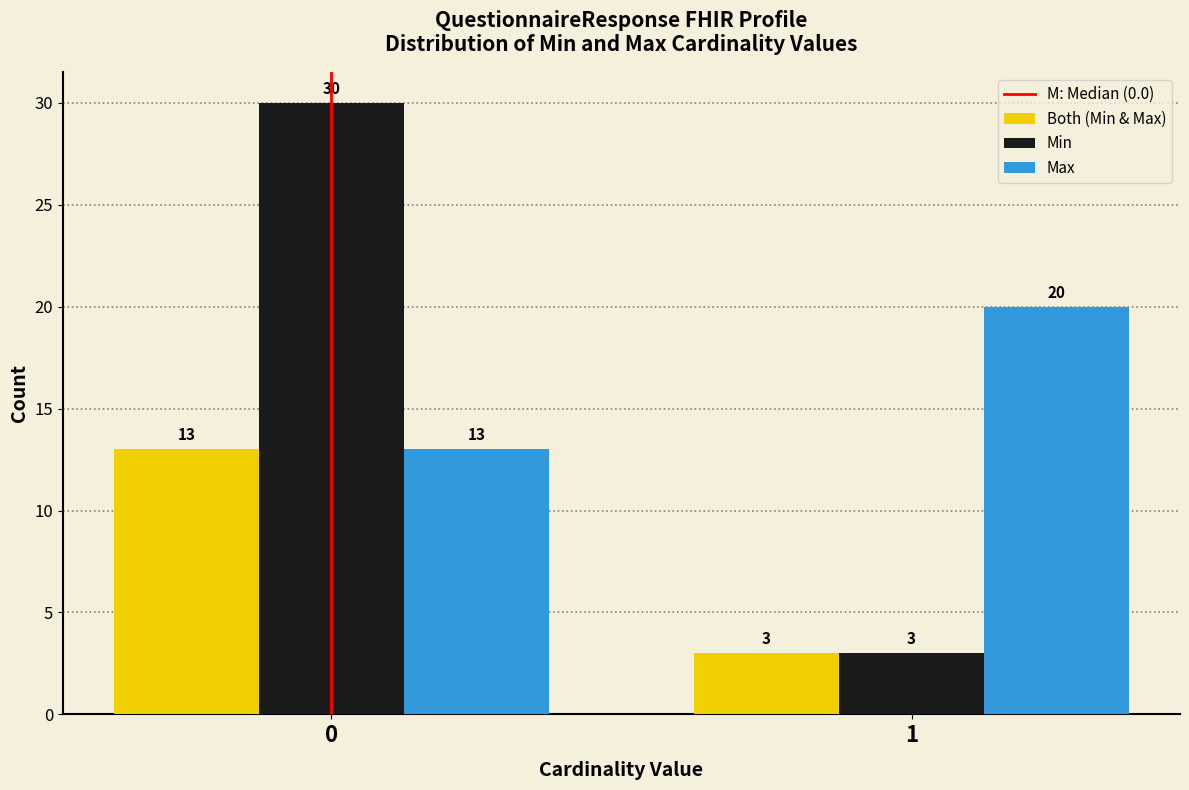

Reading left to right, what are all the values shown in this chart?

Both (Min & Max): 0=13	1=3
Min: 0=30	1=3
Max: 0=13	1=20